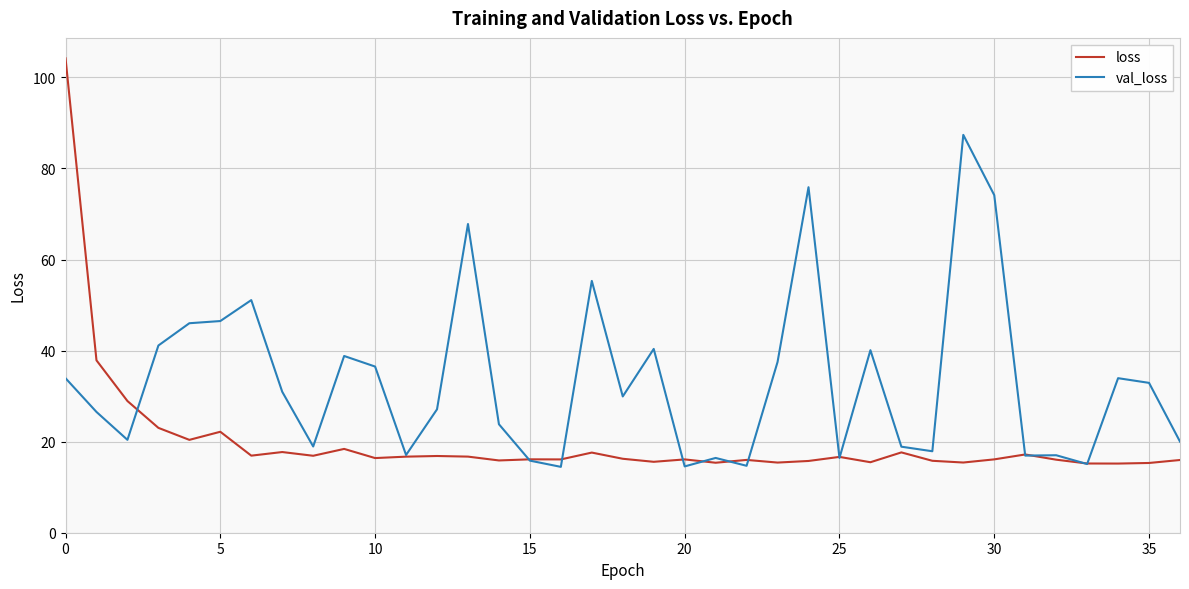

Which series has the largest range (max minus min)?

loss